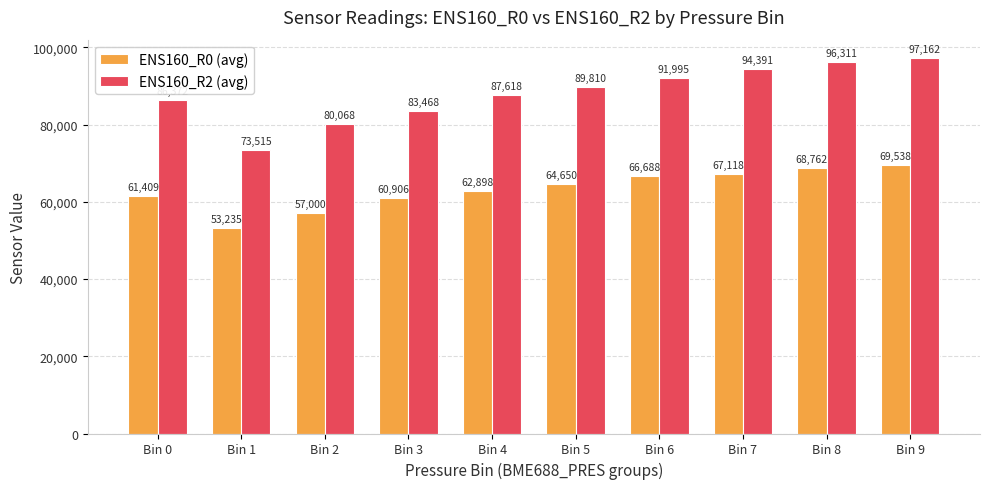

What is the sum of the ENS160_R0 (avg) values at Bin 1 and Bin 5?

117885